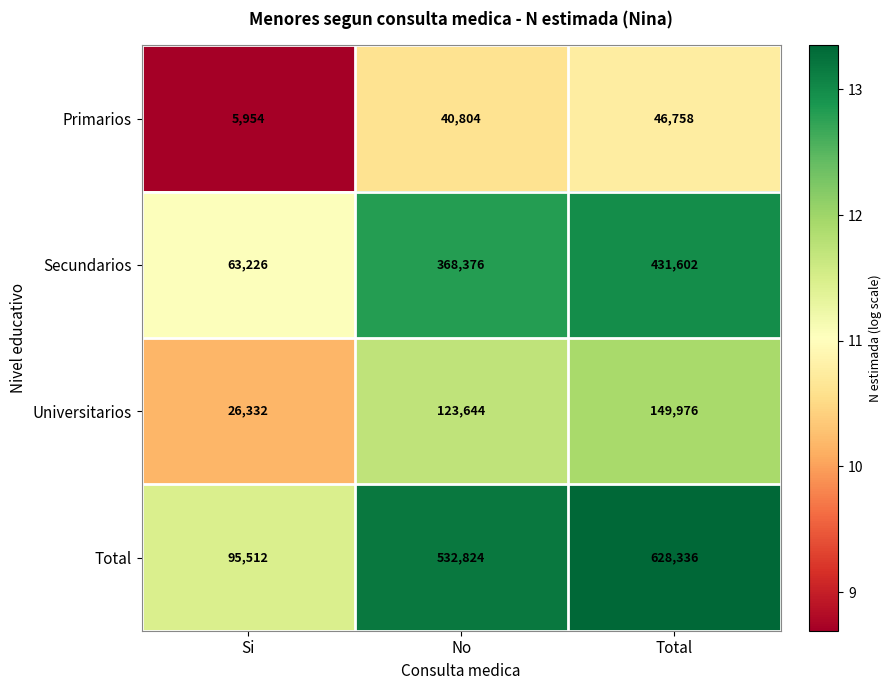

Read the Total value at No.

532824